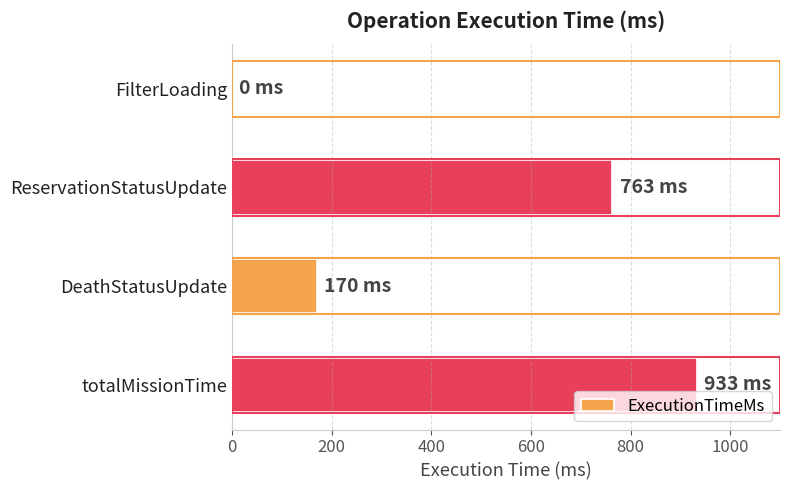

Where is the data nearest to the value 466?

DeathStatusUpdate